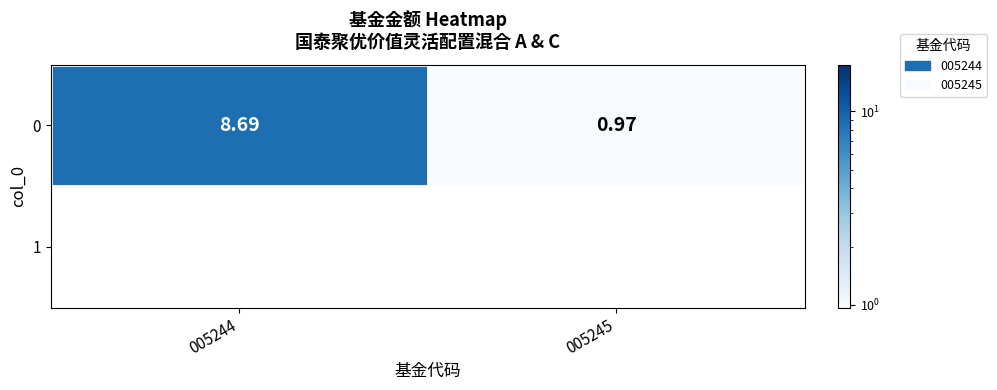

Reading right to left, transcribe all the data shown in this chart.

1.0	8.7